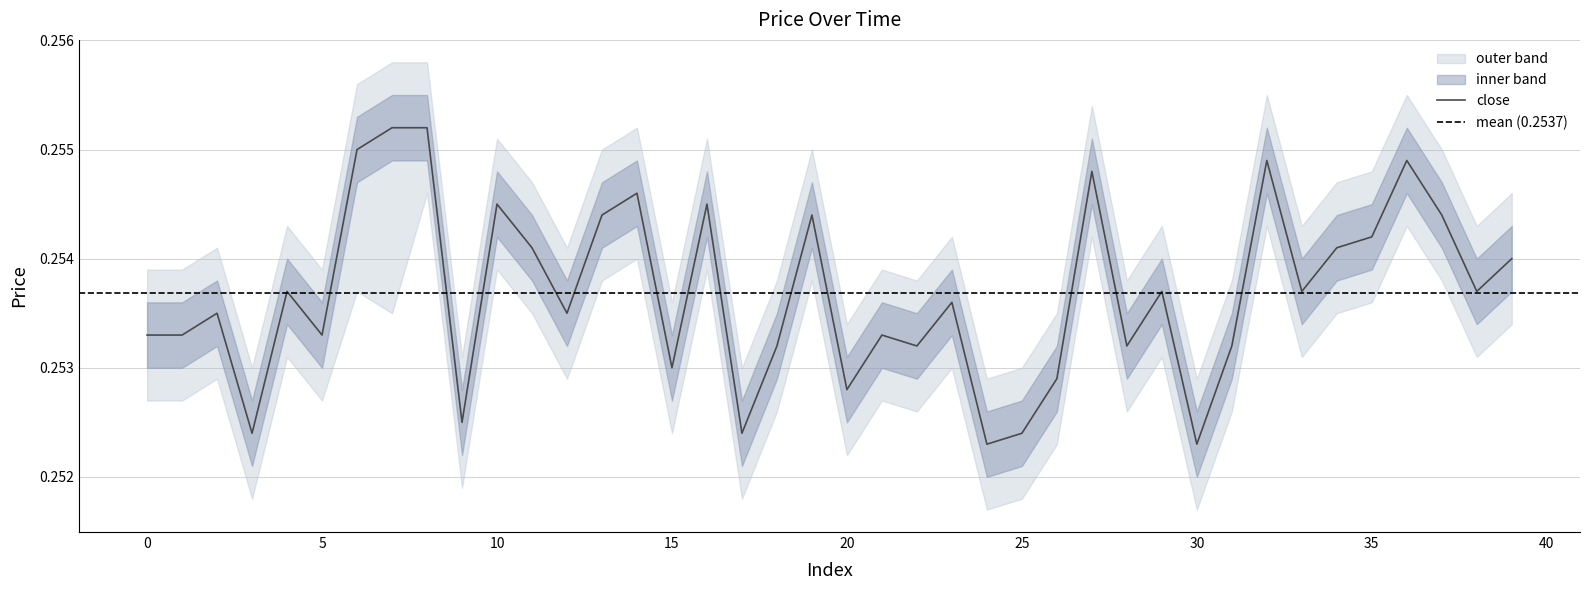

Reading left to right, transcribe all the data shown in this chart.

close: 0.3	0.3	0.3	0.3	0.3	0.3	0.3	0.3	0.3	0.3	0.3	0.3	0.3	0.3	0.3	0.3	0.3	0.3	0.3	0.3	0.3	0.3	0.3	0.3	0.3	0.3	0.3	0.3	0.3	0.3	0.3	0.3	0.3	0.3	0.3	0.3	0.3	0.3	0.3	0.3
high: 0.3	0.3	0.3	0.3	0.3	0.3	0.3	0.3	0.3	0.3	0.3	0.3	0.3	0.3	0.3	0.3	0.3	0.3	0.3	0.3	0.3	0.3	0.3	0.3	0.3	0.3	0.3	0.3	0.3	0.3	0.3	0.3	0.3	0.3	0.3	0.3	0.3	0.3	0.3	0.3
low: 0.3	0.3	0.3	0.3	0.3	0.3	0.3	0.3	0.3	0.3	0.3	0.3	0.3	0.3	0.3	0.3	0.3	0.3	0.3	0.3	0.3	0.3	0.3	0.3	0.3	0.3	0.3	0.3	0.3	0.3	0.3	0.3	0.3	0.3	0.3	0.3	0.3	0.3	0.3	0.3